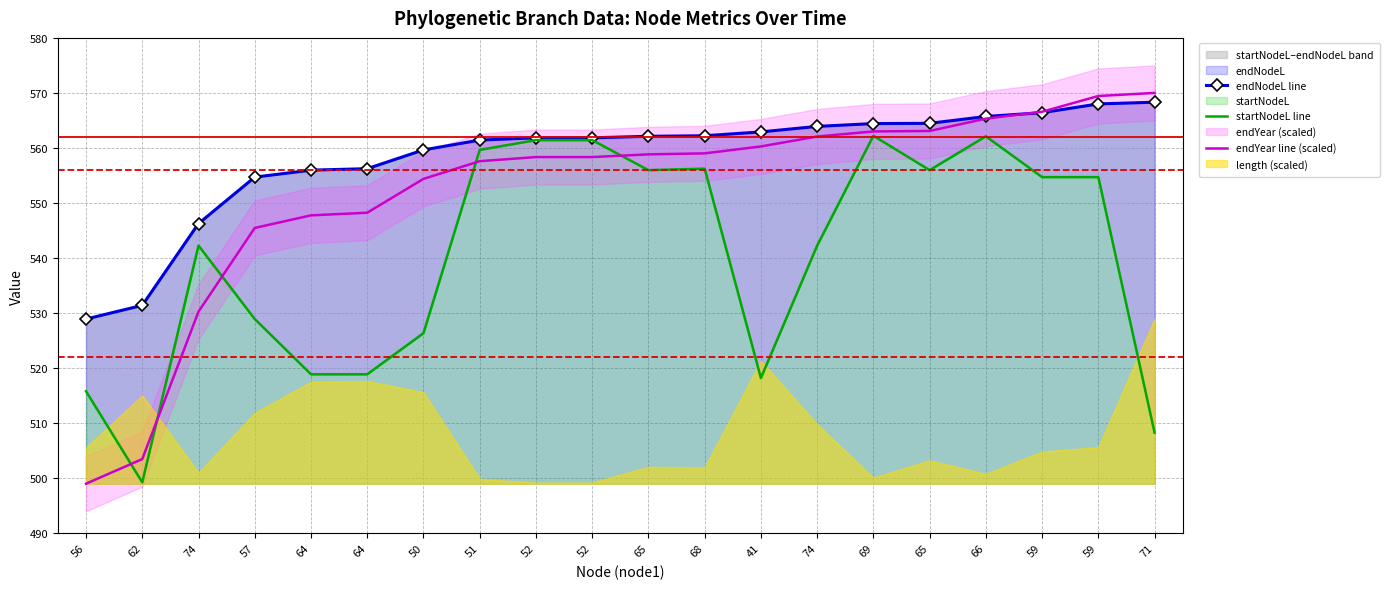

List the series in order of their overall mean, highest first.

endNodeL line, endYear line (scaled), startNodeL line